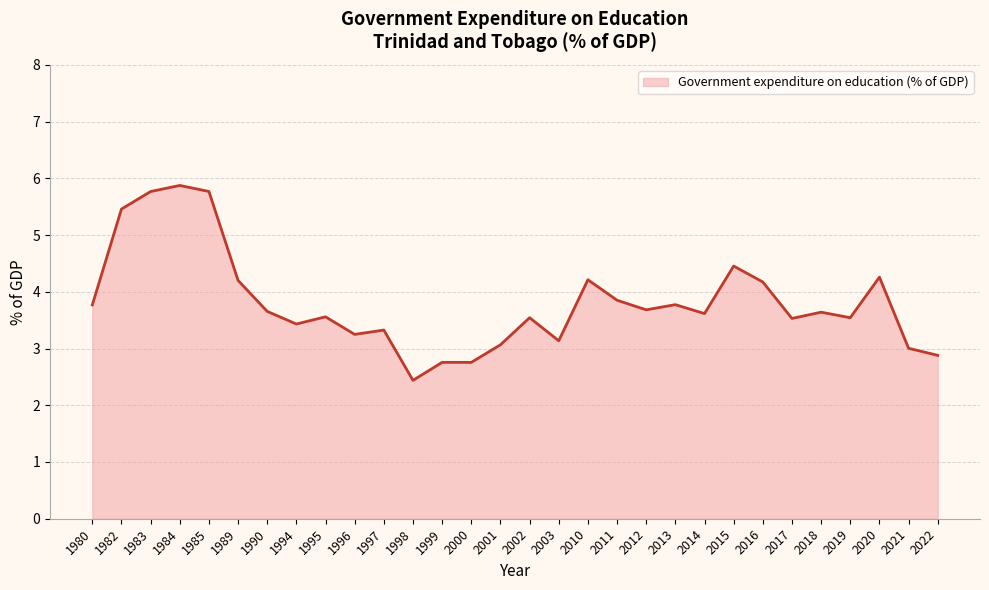

Does the chart have visible grid lines?

Yes